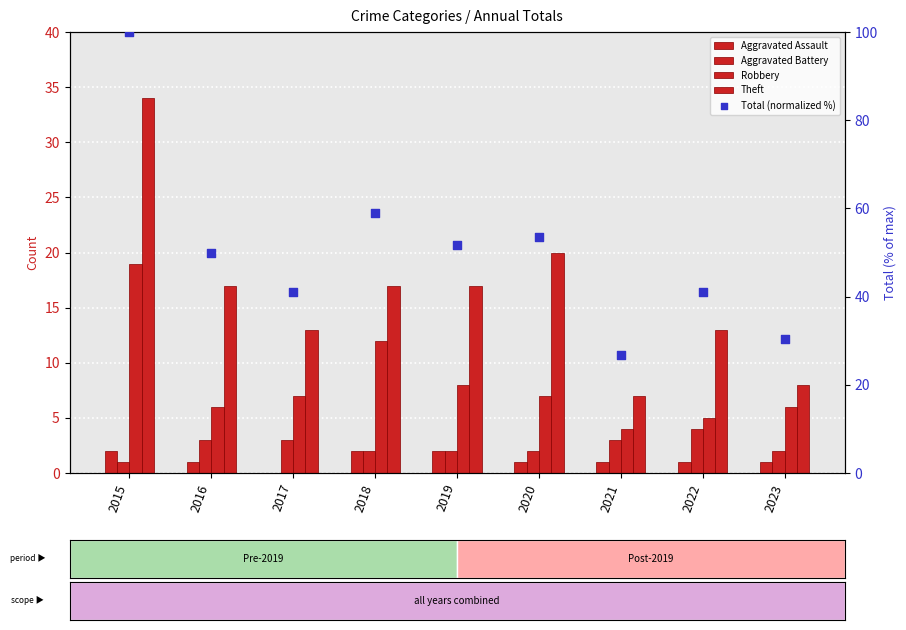

At which category is the sum across all series the highest?

2015